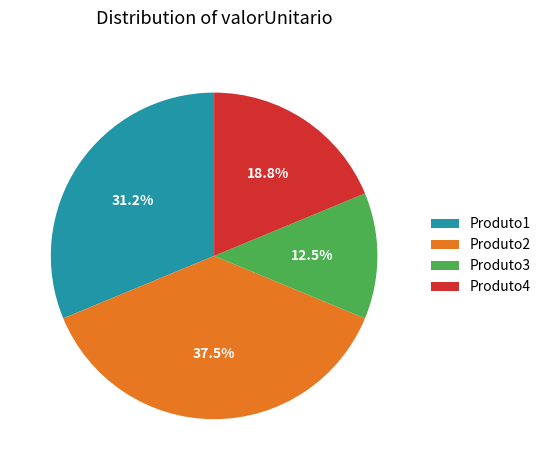

Does Produto1 represent more than half of the total?

No